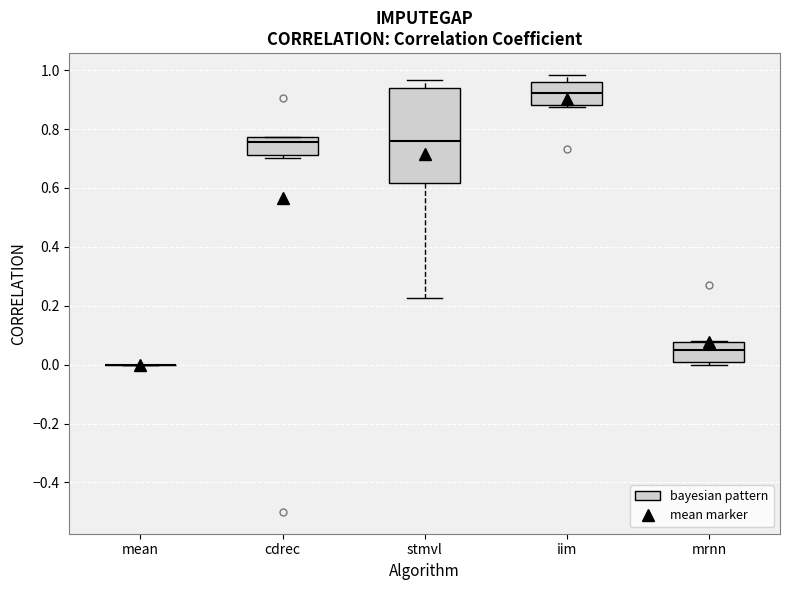

Where does the upper whisker of the box for iim end on the y-axis? The values are not printed on the chart, so give them approximately, as read against the axis.

0.98